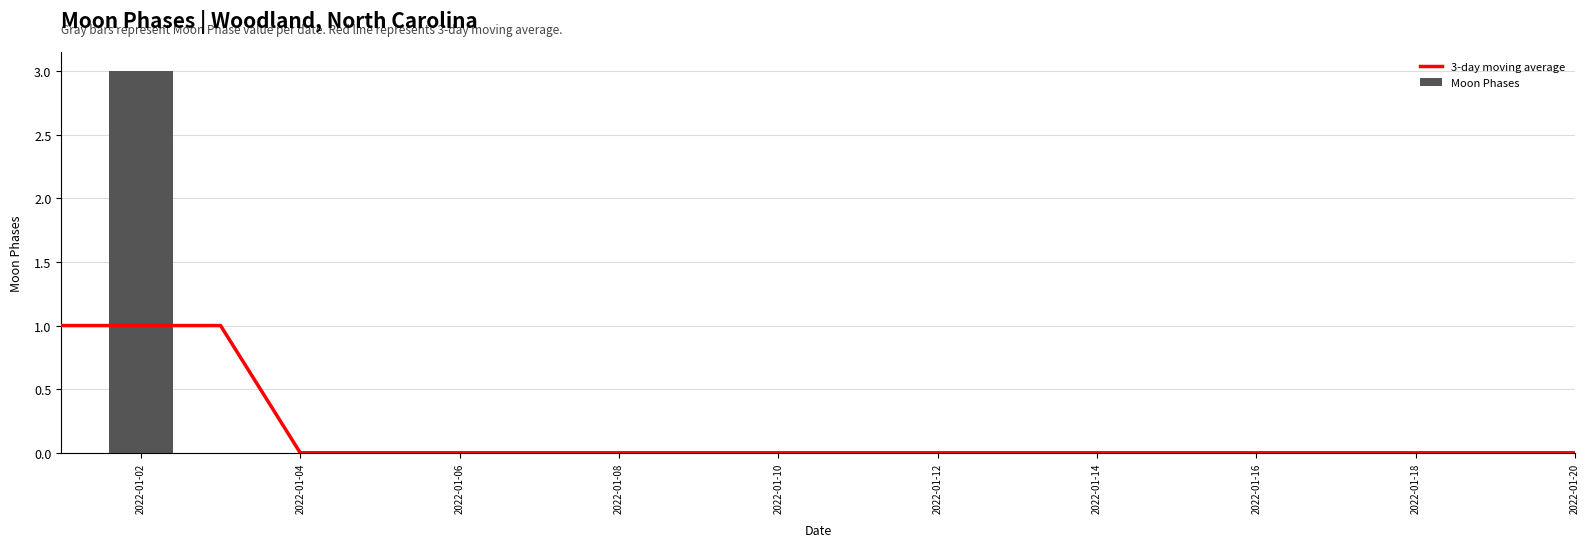

What is the highest value of the Moon Phases series?

3